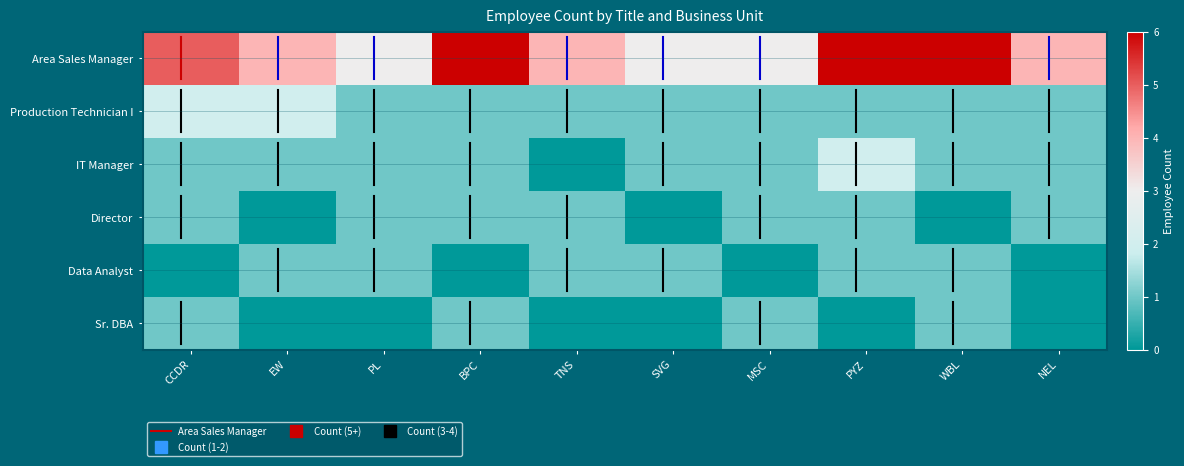

At which label does IT Manager first exceed 1?

PYZ